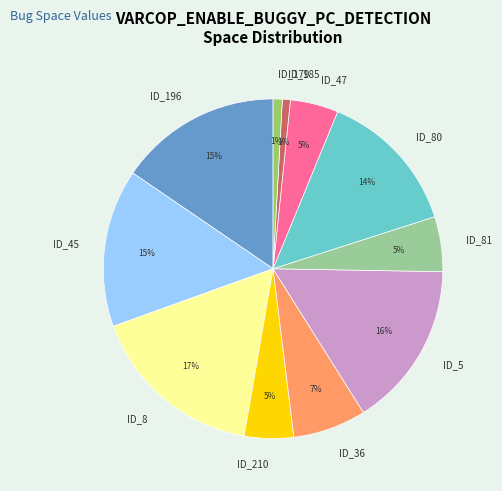

What percentage is the ID_210 slice, to the nearest percent?

5%